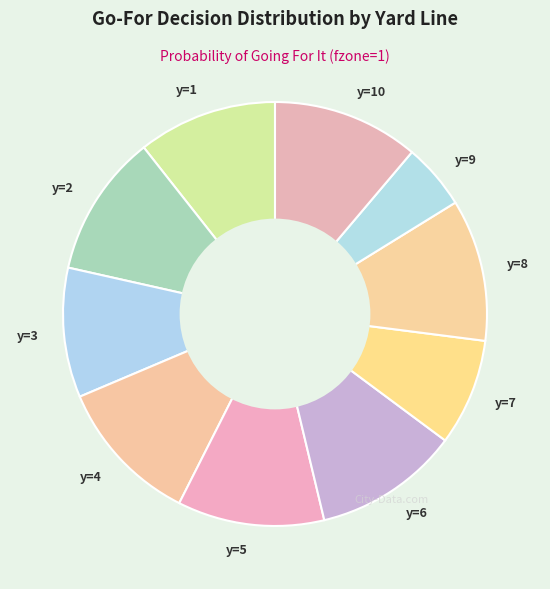

Is there any slice that represents more than half of the pie?

No